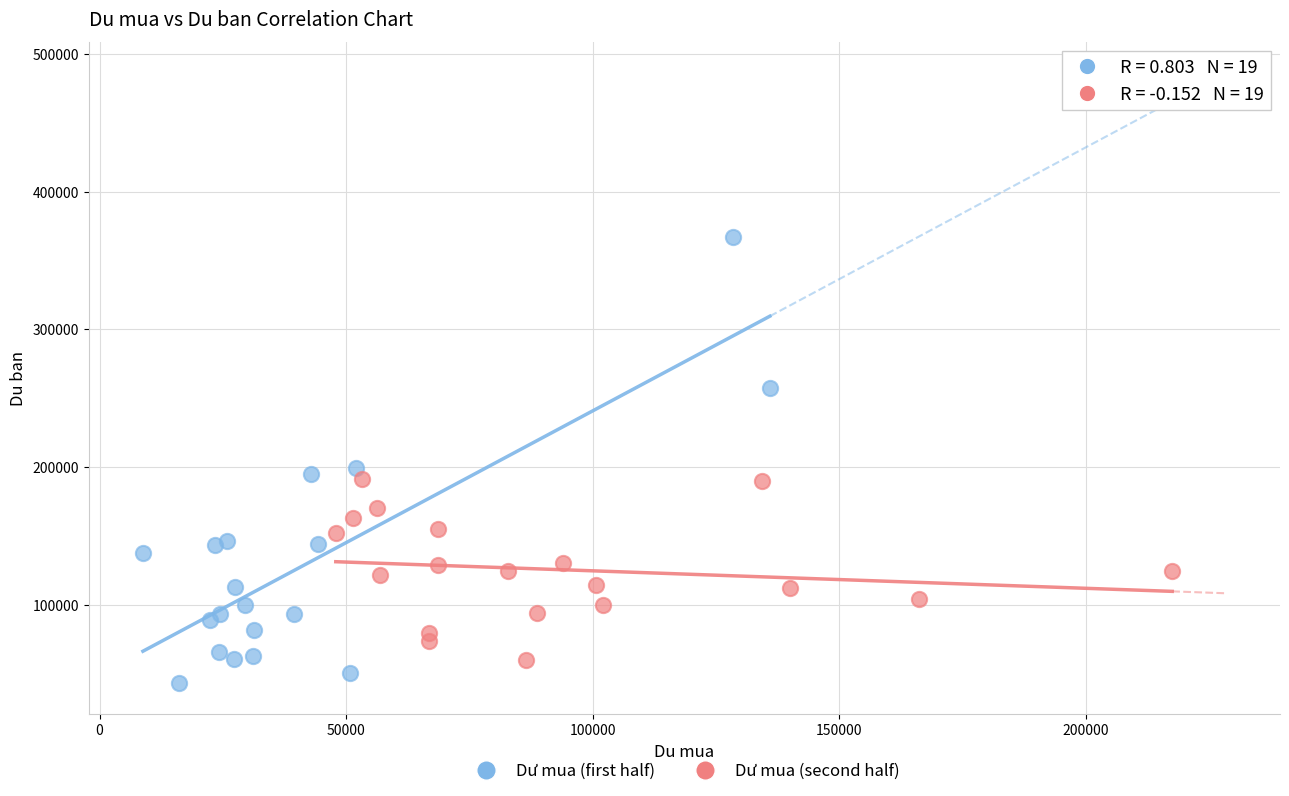

Which series reaches the maximum Y coordinate?

Dư mua (first half)